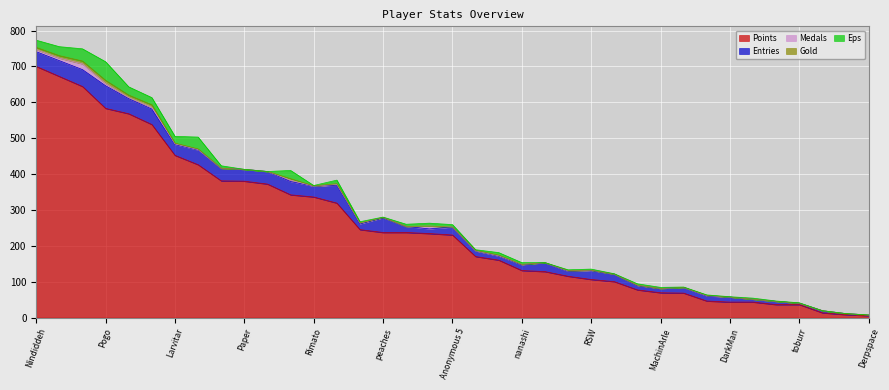

Where is Entries nearest to the value 32?

Paper